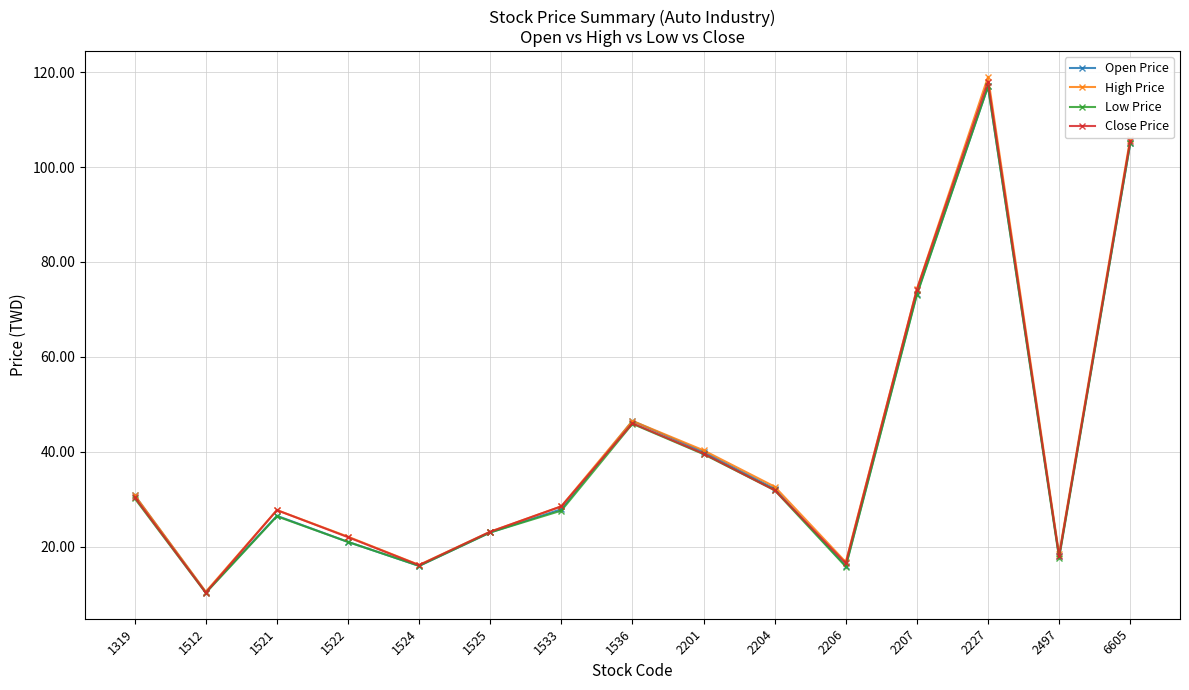

True or false: High Price has a value of 30.9 at 1319.

True